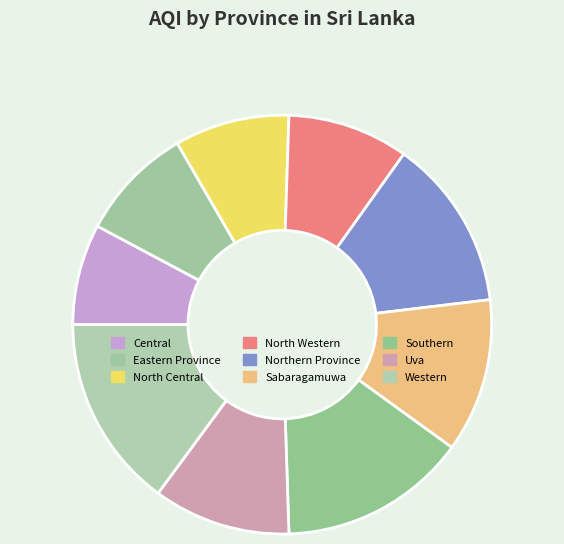

How much of the chart is everything except North Central?

91.1%